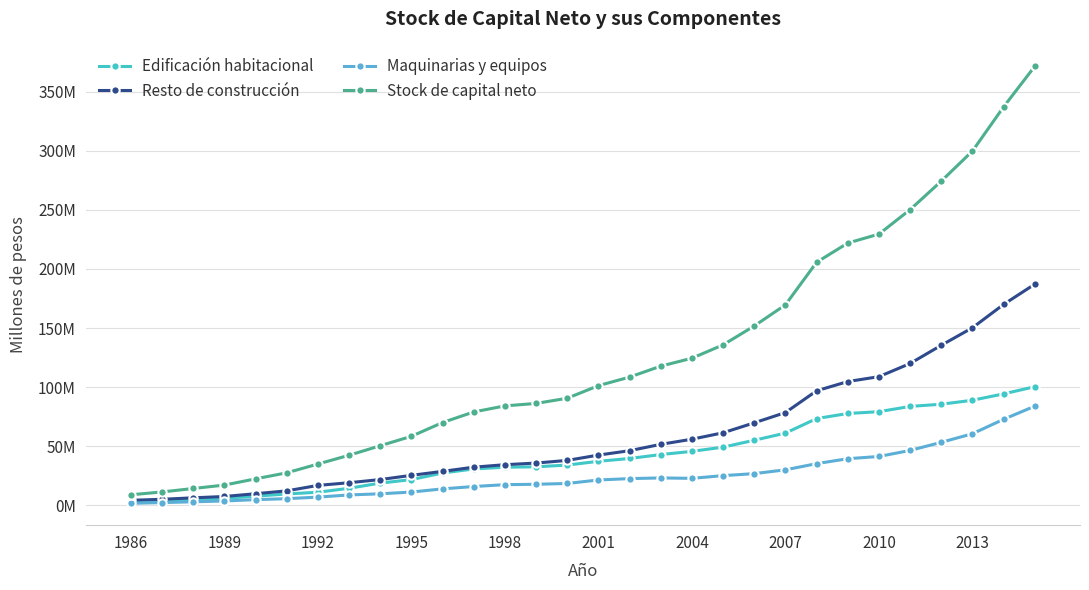

What is the difference between the maximum and minimum values in the Resto de construcción series?

182900332